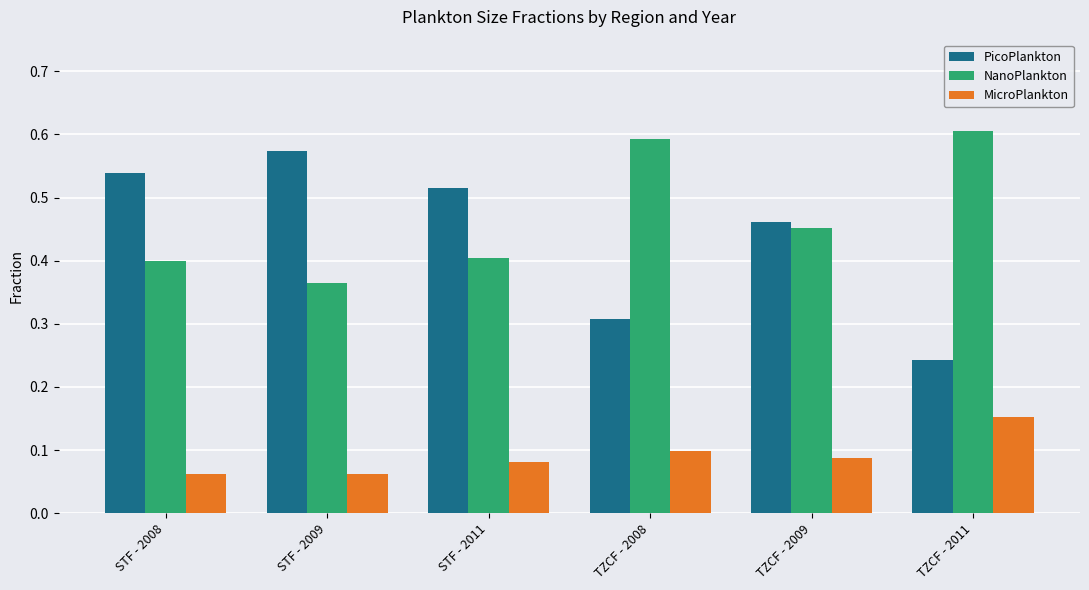

Is it true that NanoPlankton equals 0.6 at STF - 2008?

False